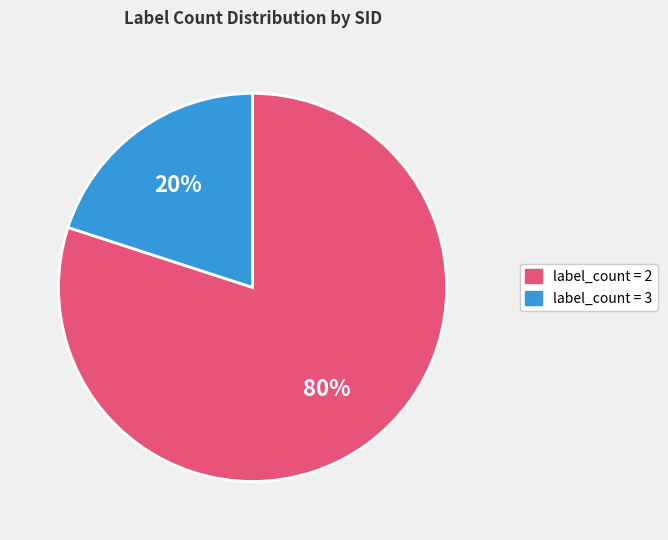

Is there a majority slice in this chart?

Yes